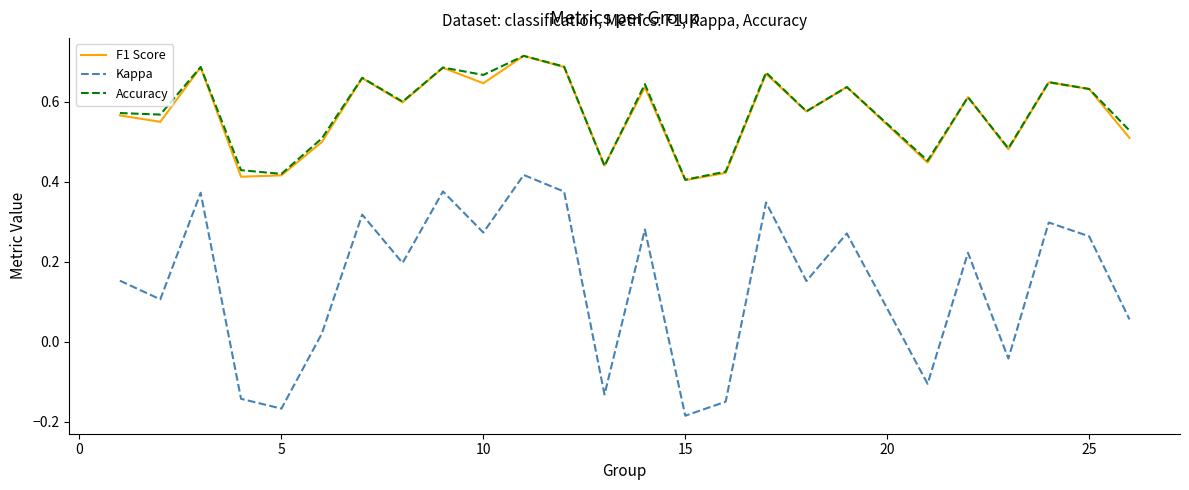

Which series has the widest spread of values?

Kappa